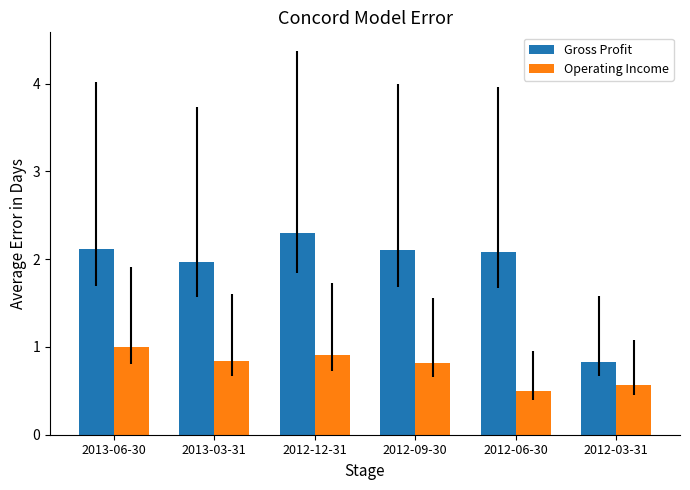

Does the chart contain stacked bars?

No